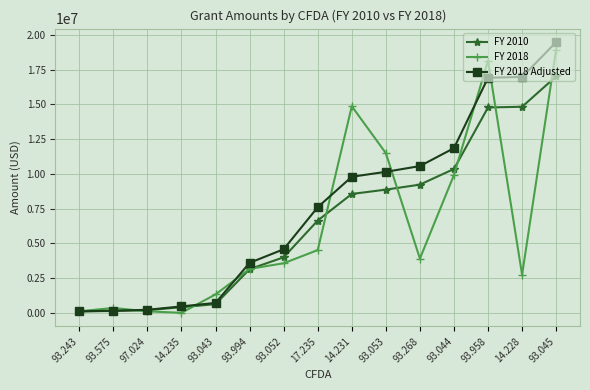

At which category is the sum across all series the highest?

93.045